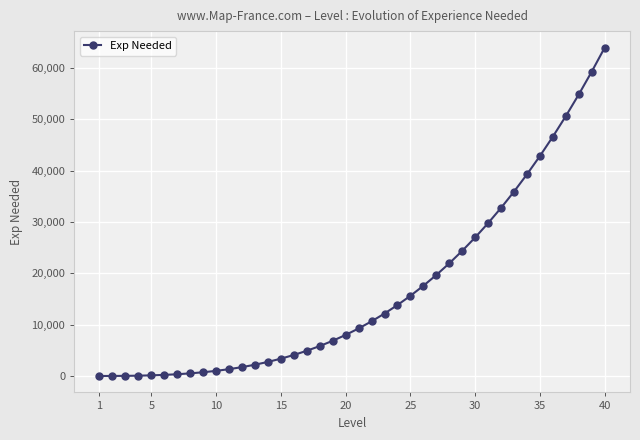

What is the average value?

16810